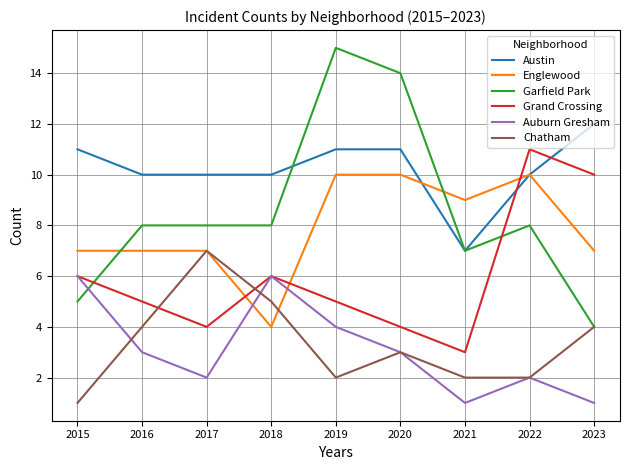

True or false: Auburn Gresham and Garfield Park cross at least once.

True